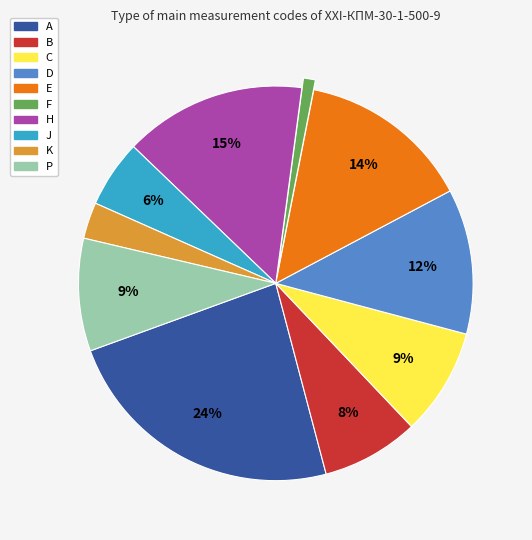

How many segments does this pie chart have?

10